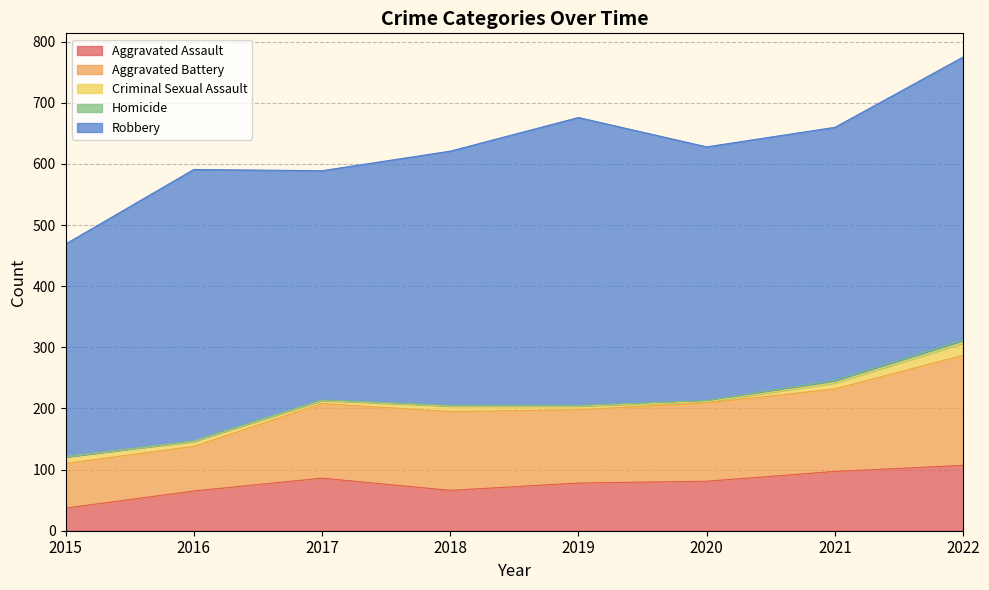

What is the difference between the second highest and minimum values in the Homicide series?

4